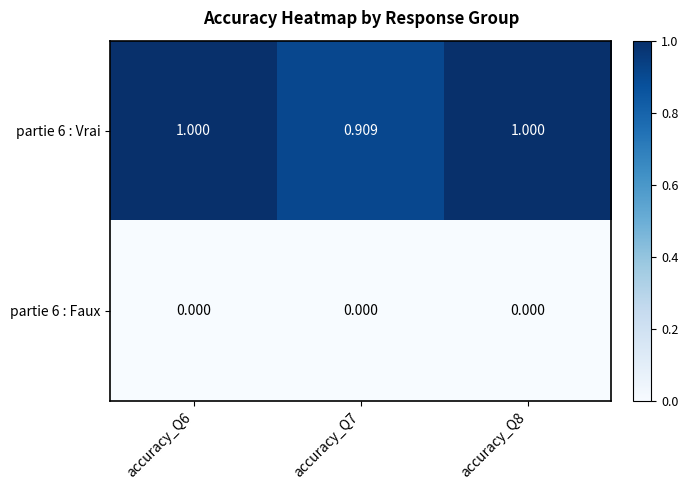

Which series has the largest total across all categories?

partie 6 : Vrai